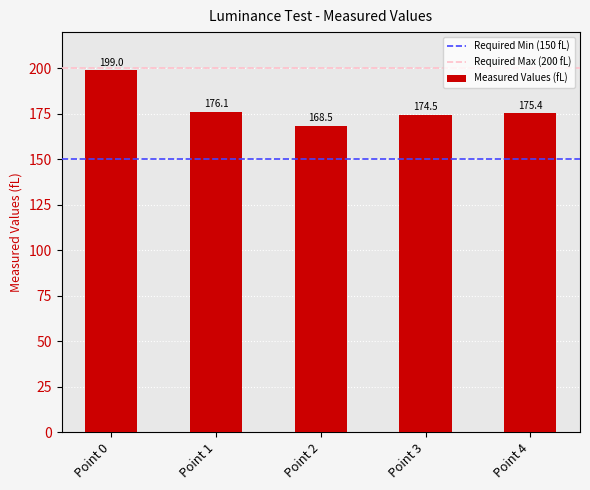

Where is the data nearest to the value 183?

Point 1